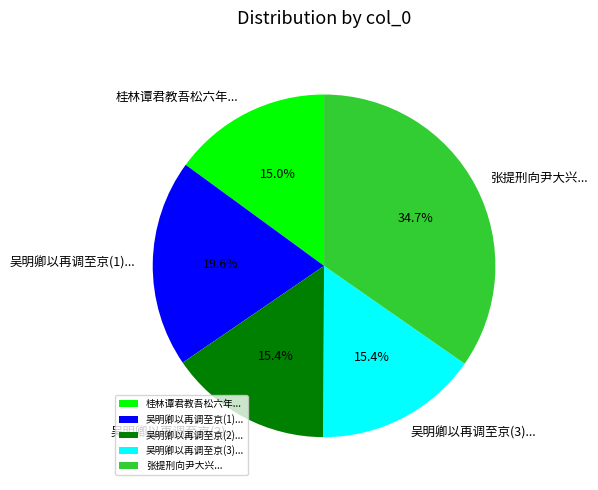

How many segments does this pie chart have?

5